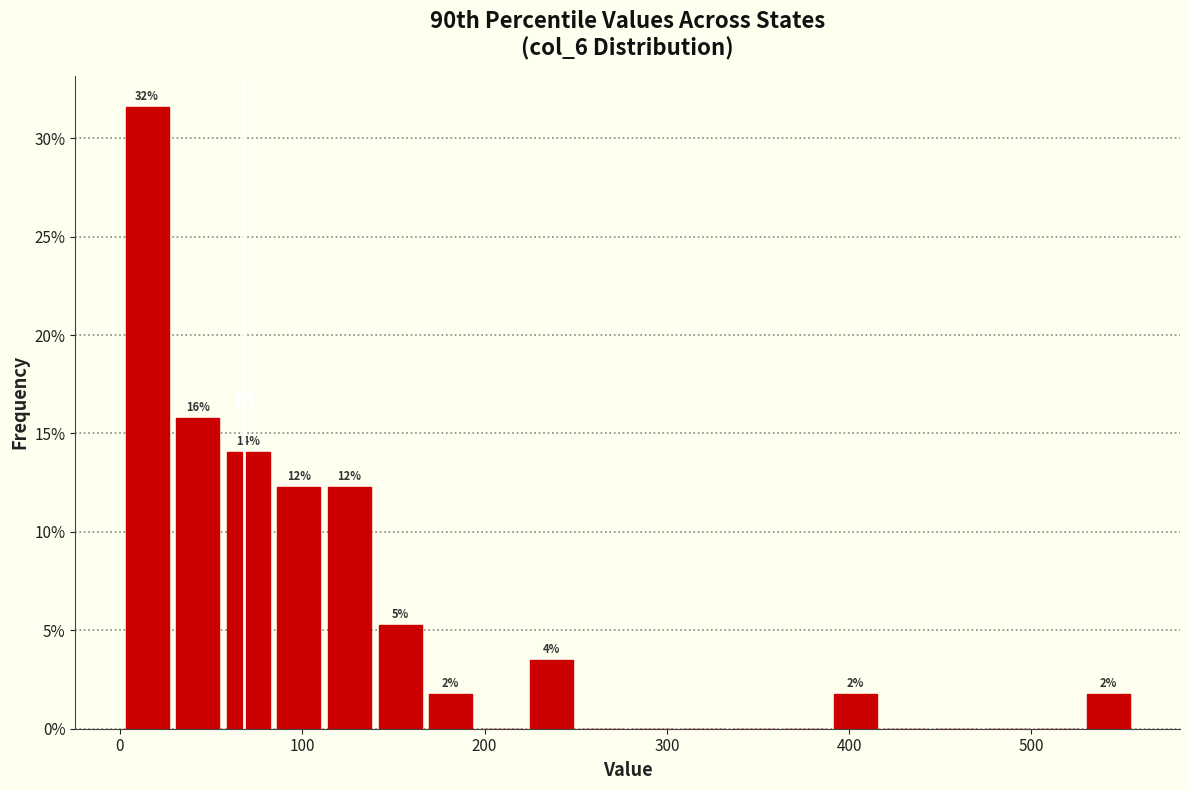

Around what value on the x-axis is the tallest bar? Give the approximate position of its centre, as read against the axis.

10